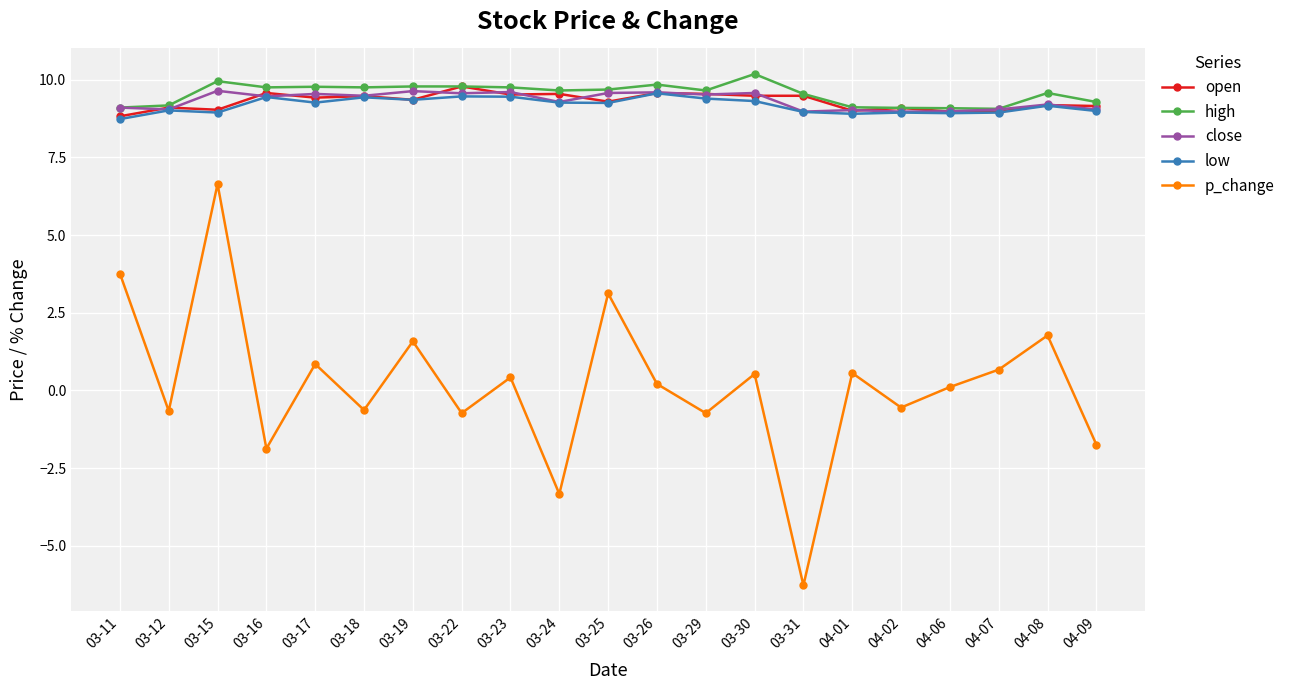

True or false: close and p_change intersect in this chart.

False